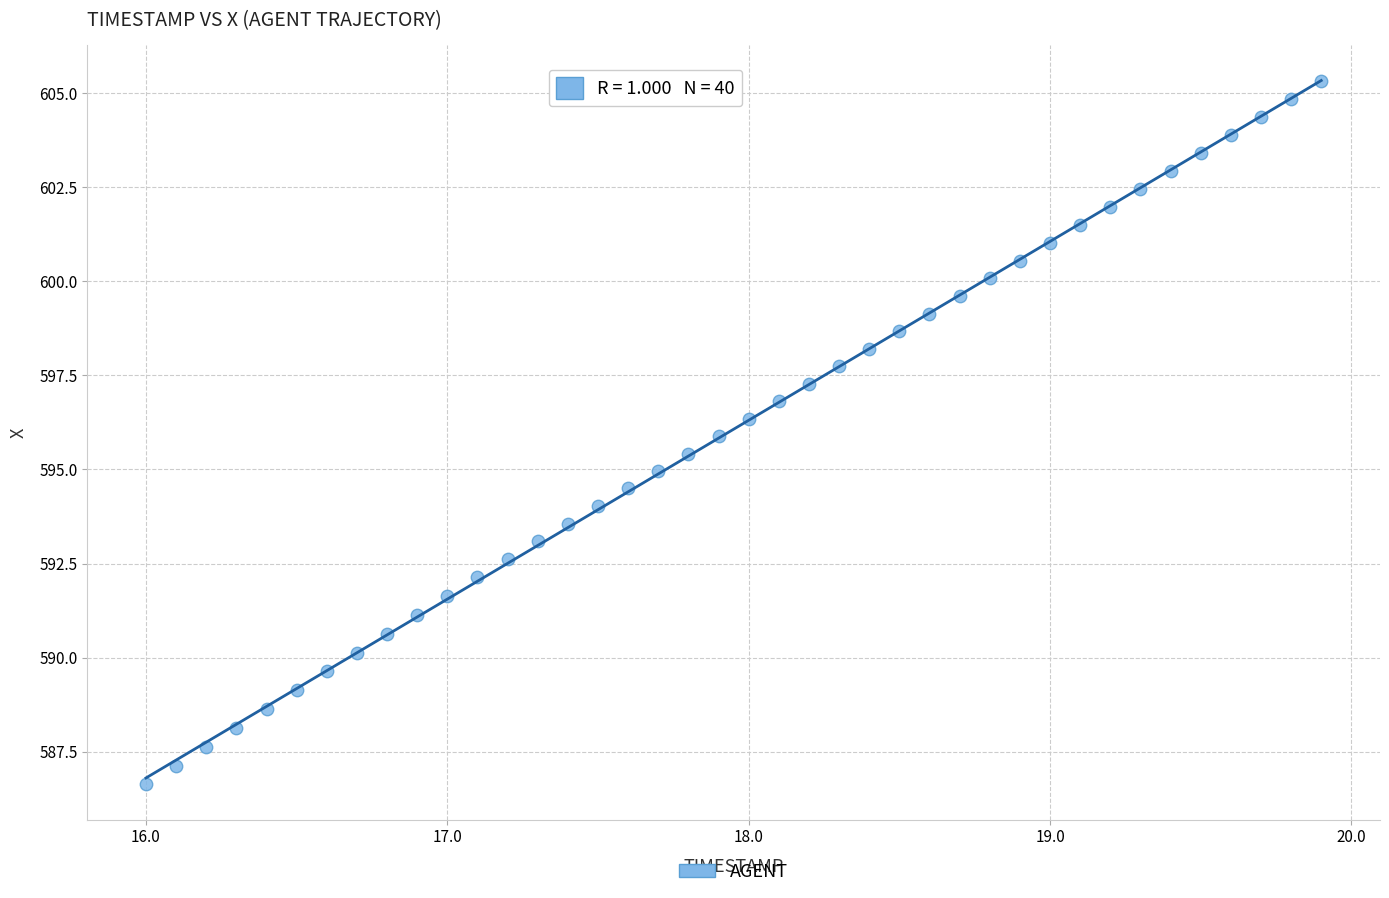

What is the range of X values (max minus min)?

3.9